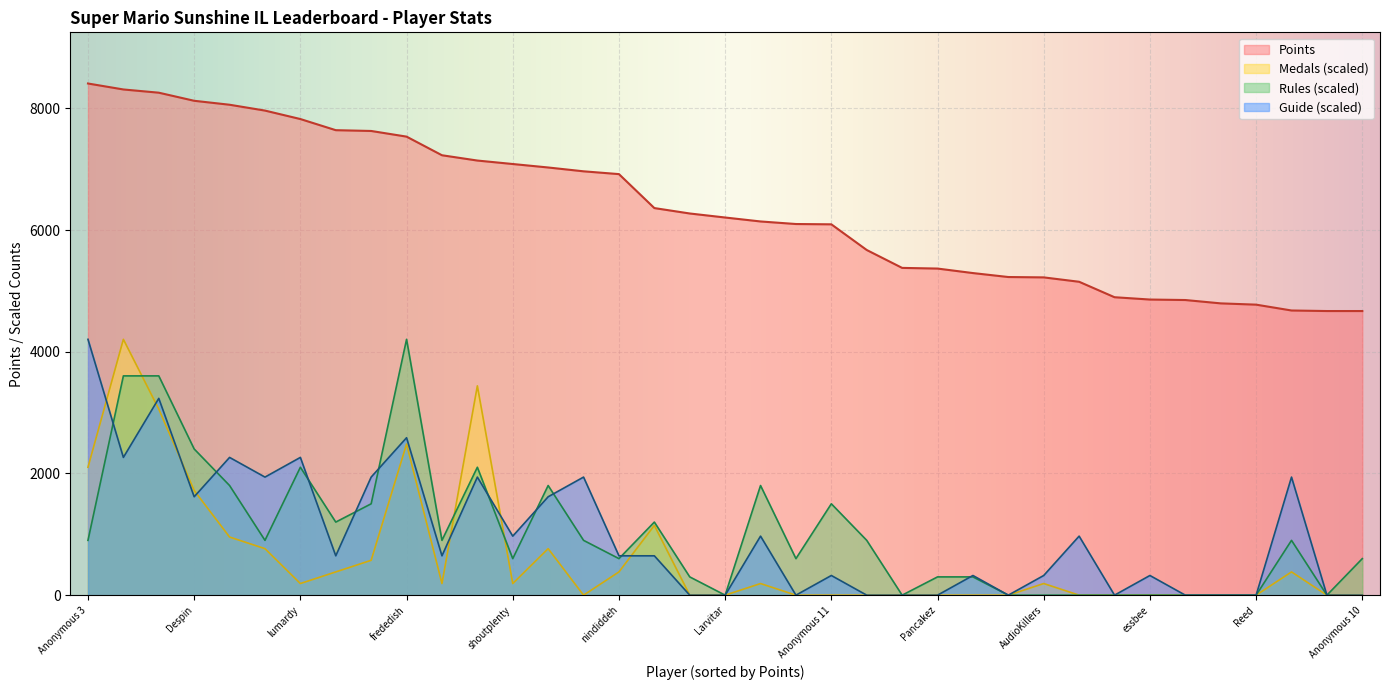

True or false: Rules has a value of 3603.4 at FoundYourGun.

True